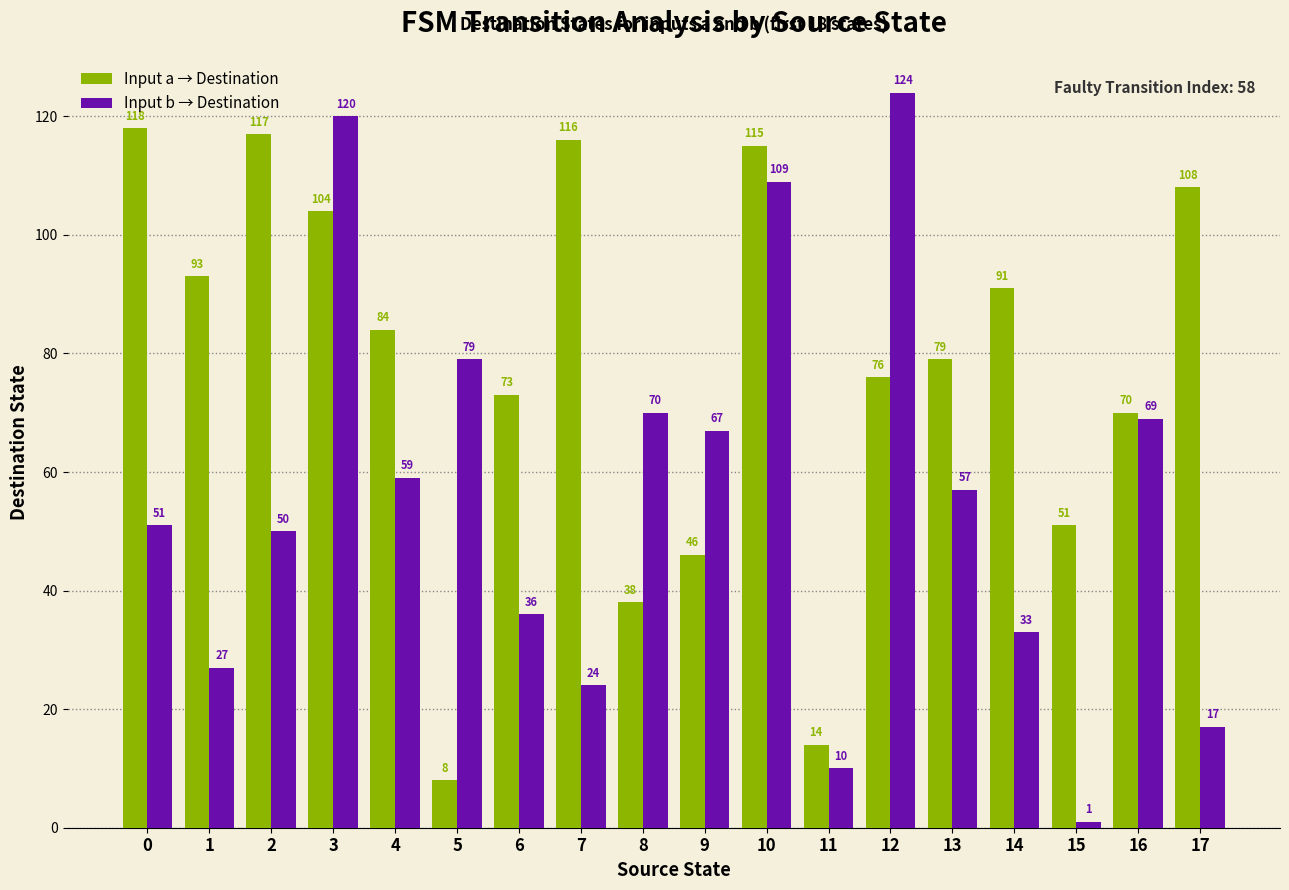

What is the sum of the Input b → Destination values at 13 and 5?

136